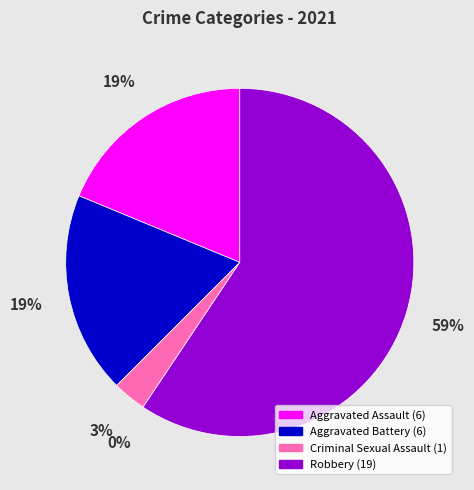

How much of the chart is everything except Aggravated Battery?

81.2%